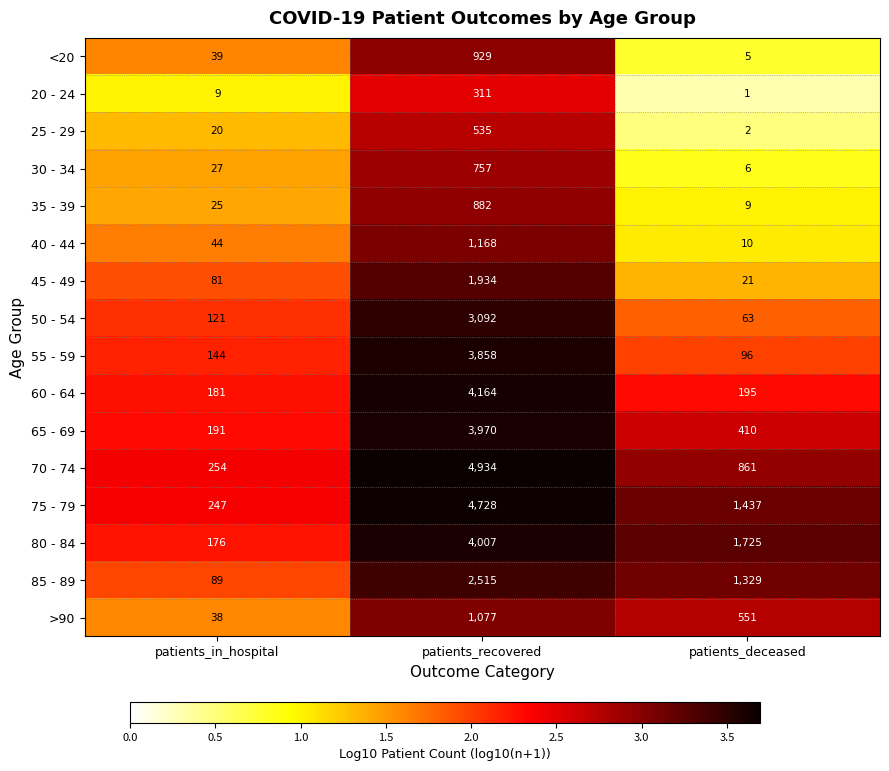

Rank the series at patients_recovered from highest to lowest value.

70 - 74, 75 - 79, 60 - 64, 80 - 84, 65 - 69, 55 - 59, 50 - 54, 85 - 89, 45 - 49, 40 - 44, >90, <20, 35 - 39, 30 - 34, 25 - 29, 20 - 24